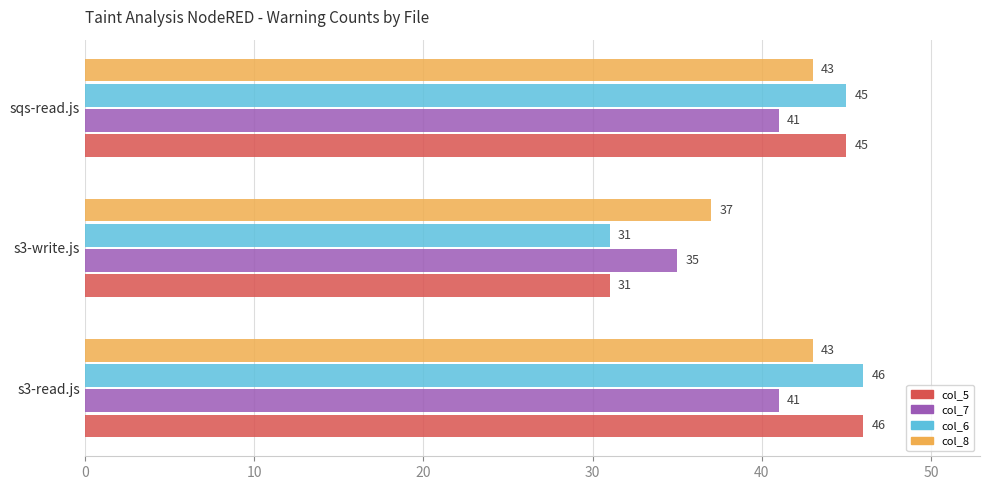

What are all the series names shown in the legend?

col_5, col_7, col_6, col_8